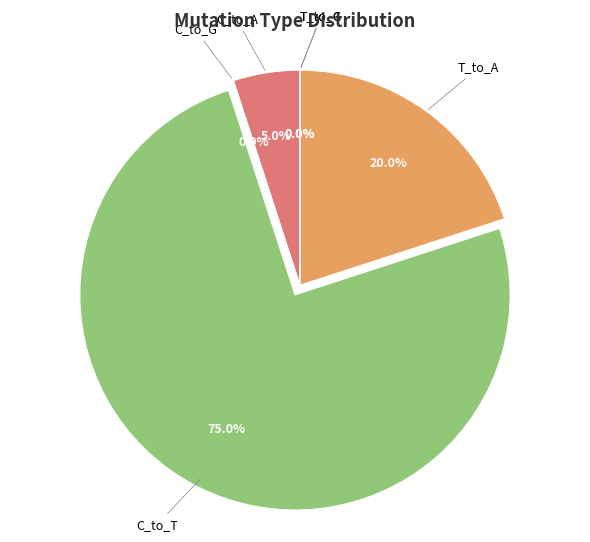

What is the smallest slice in the pie chart?

C_to_G